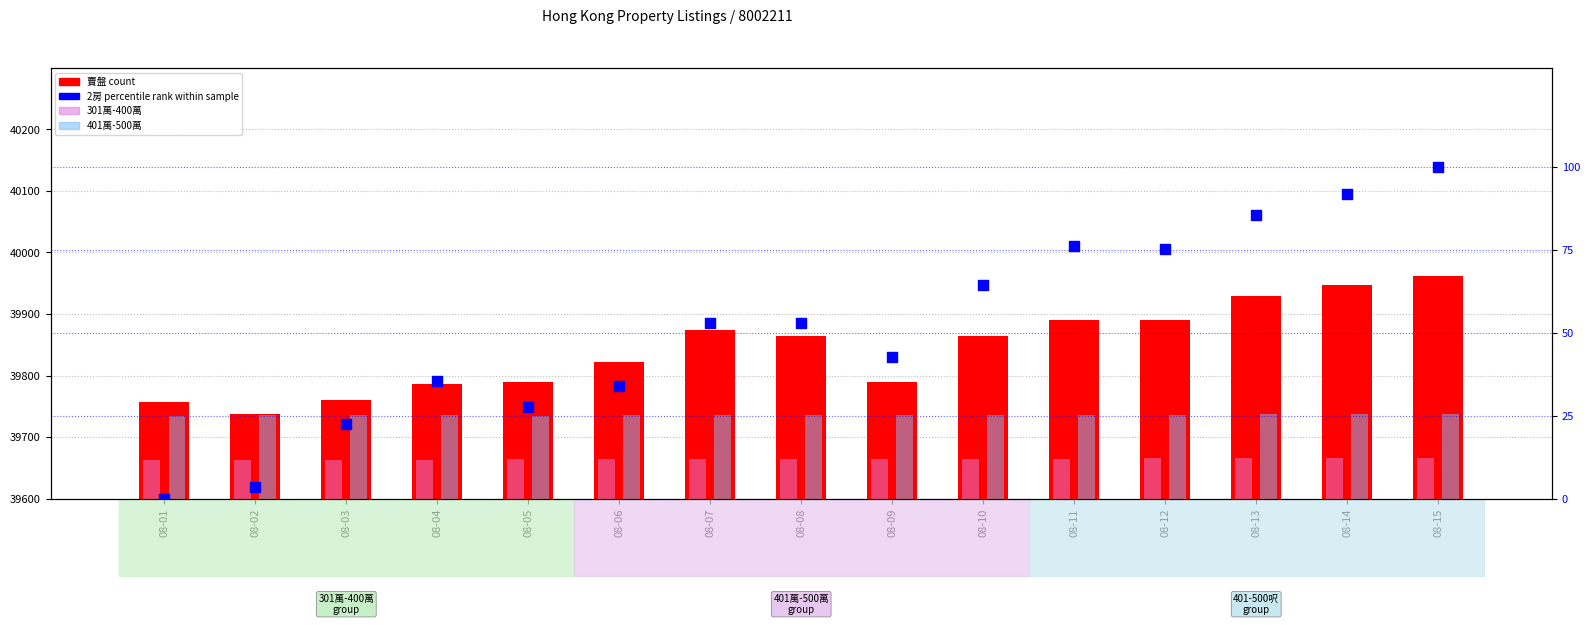

Which series contains the highest Y value?

賣盤 (count)